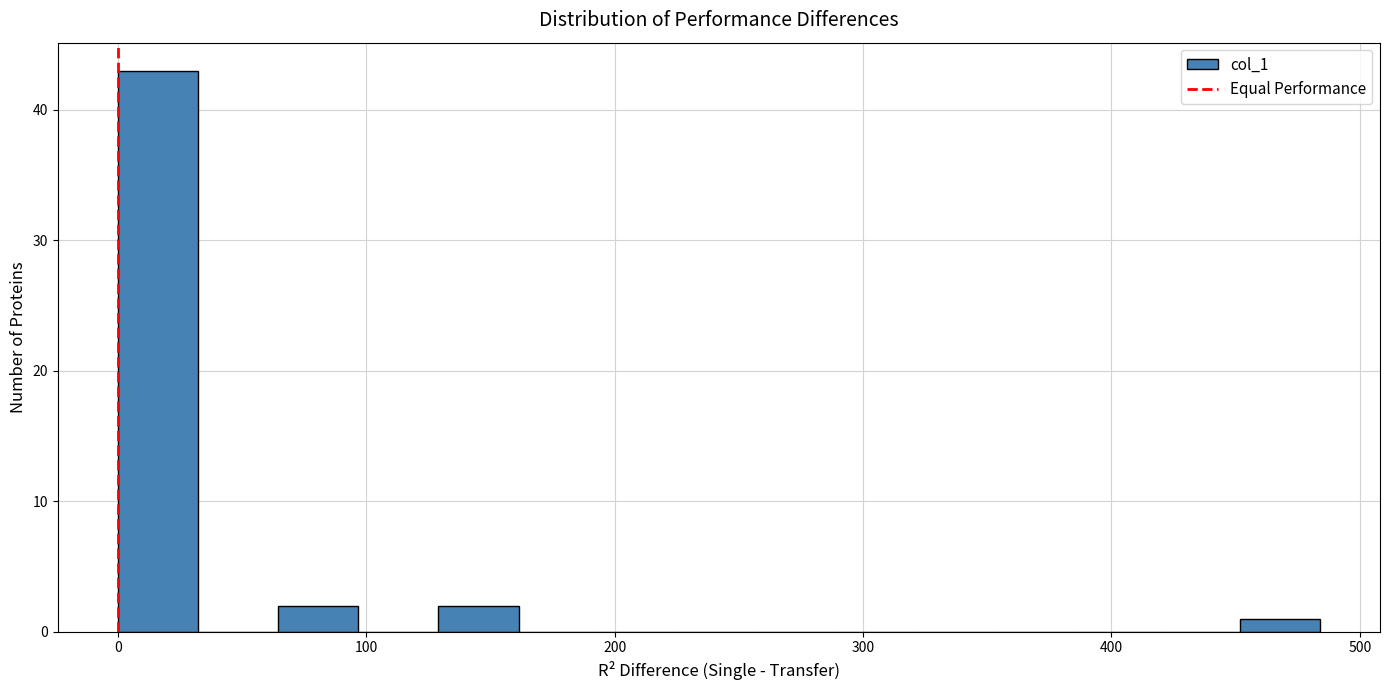

Around what value on the x-axis is the tallest bar? Give the approximate position of its centre, as read against the axis.

20